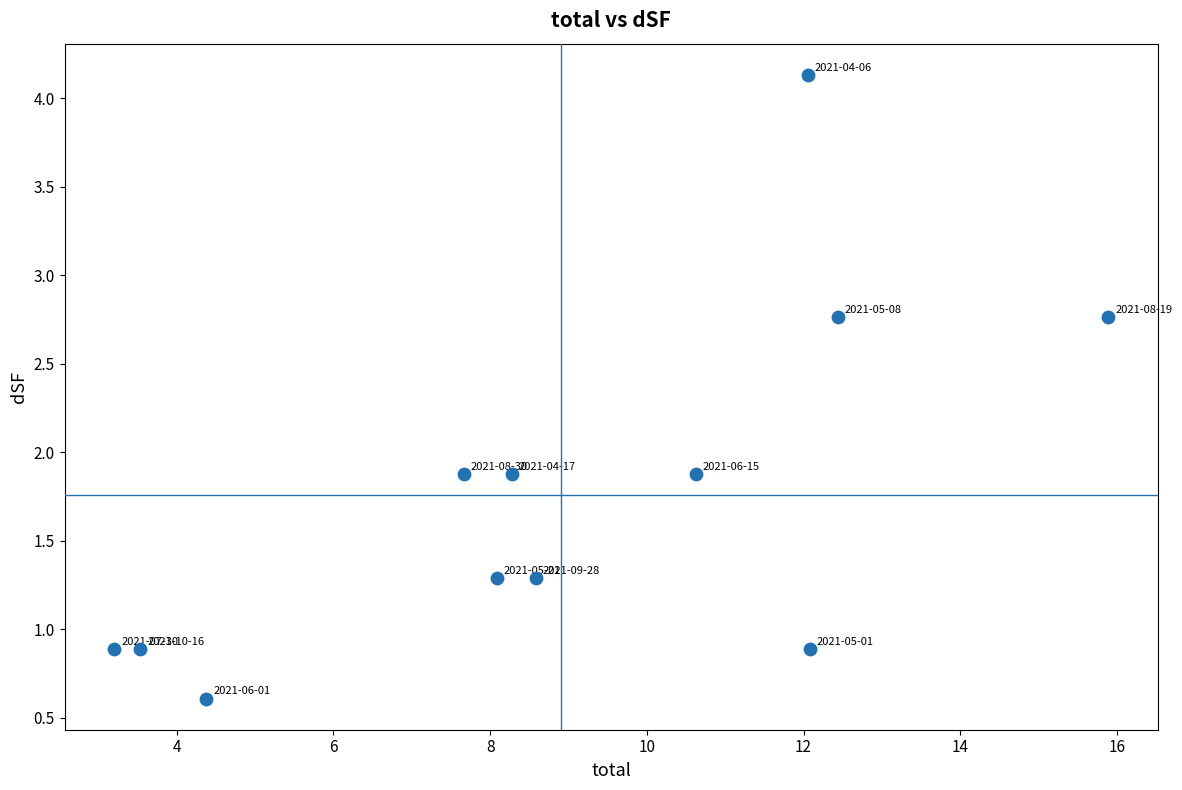

What is the average X value?

8.9